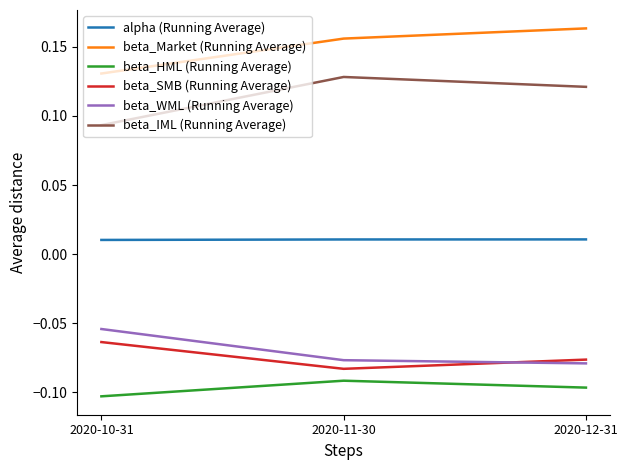

True or false: beta_Market (Running Average) has a value of 0.0 at 2020-11-30.

False